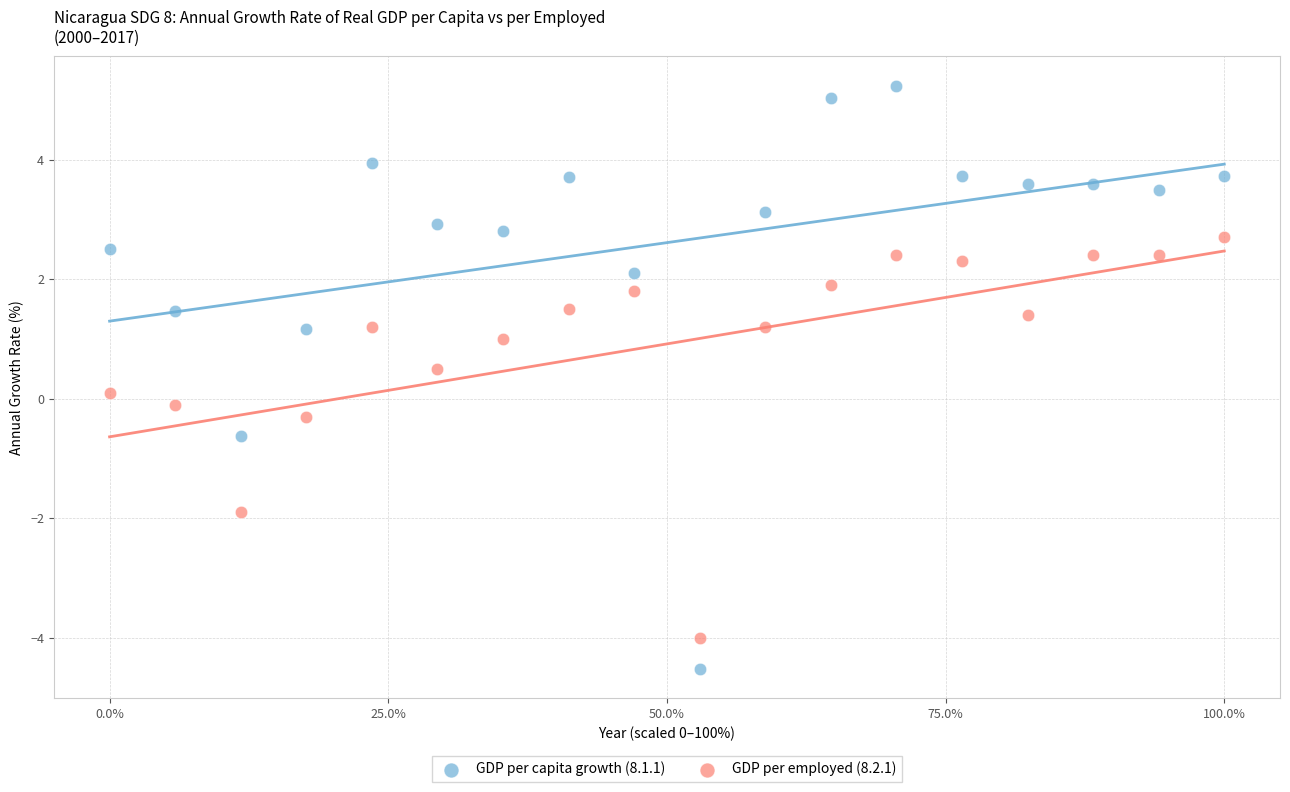

What is the X range (max minus min) for the scatter plot?

100.0